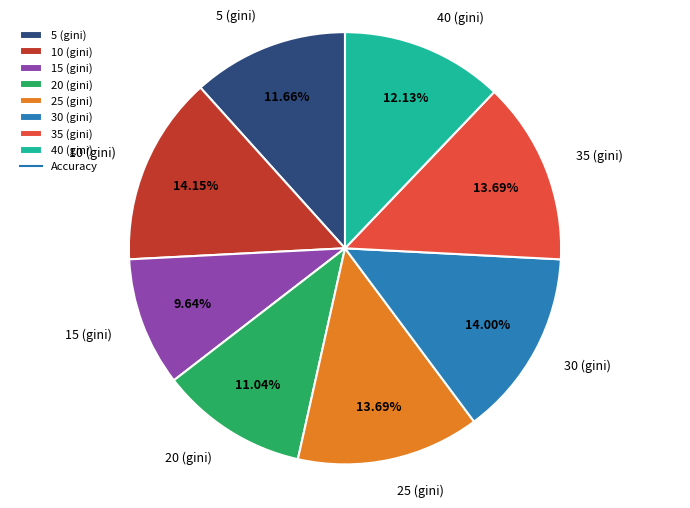

To the nearest percent, what is the difference between the 35 (gini) and 20 (gini) slice percentages?

3%